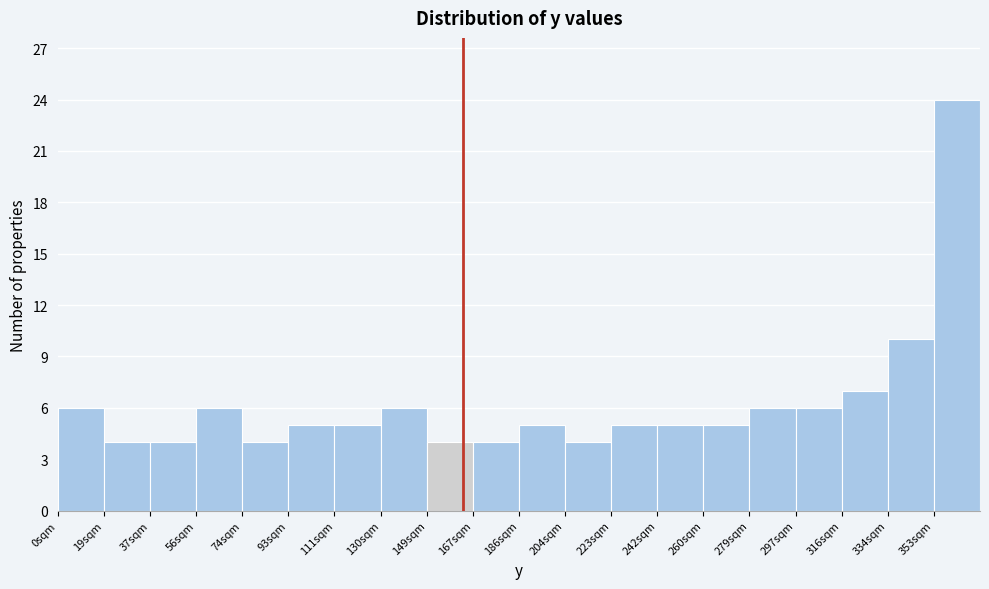

Reading left to right, list every bar in this chart as the range it spans on the x-axis followed by its height. Neither the bar edges nor the heights are printed on the chart, so give them approximately, as read against the axes.

0 to 18: 6
18 to 38: 4
38 to 56: 4
56 to 74: 6
74 to 92: 4
92 to 112: 5
112 to 130: 5
130 to 148: 6
148 to 168: 4
168 to 186: 4
186 to 204: 5
204 to 222: 4
222 to 242: 5
242 to 260: 5
260 to 278: 5
278 to 298: 6
298 to 316: 6
316 to 334: 7
334 to 354: 10
354 to 372: 24